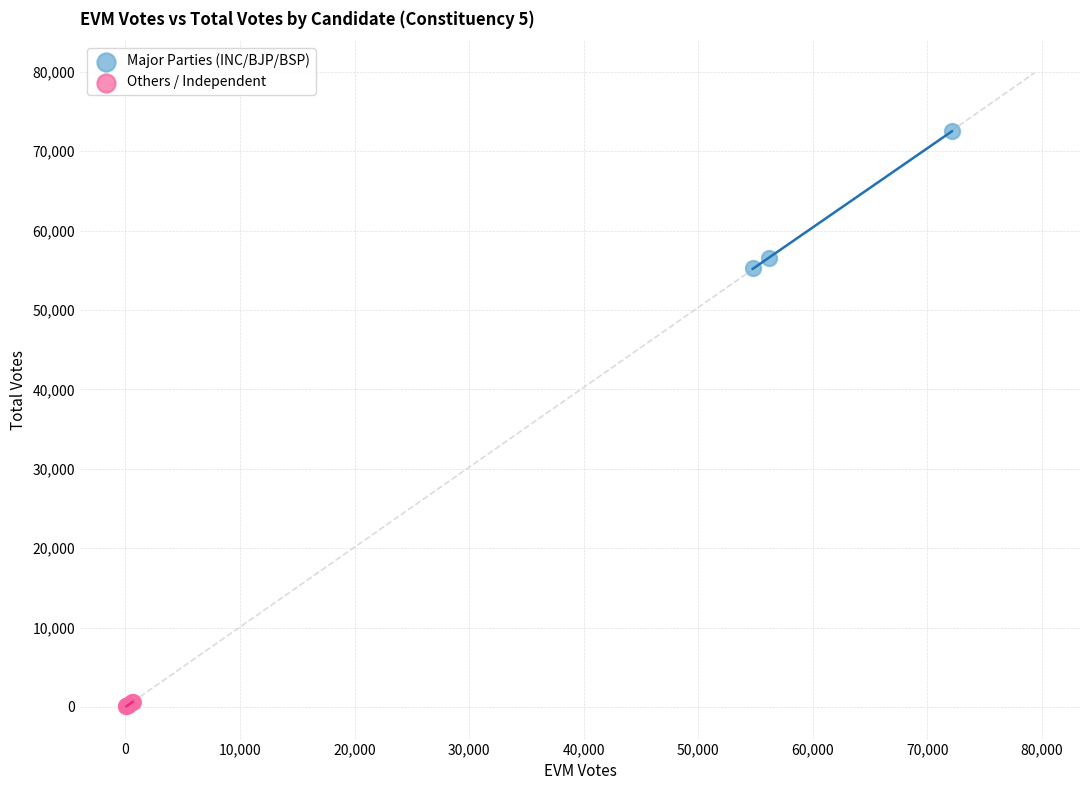

What are all the series names shown in the legend?

Major Parties (INC/BJP/BSP), Others / Independent